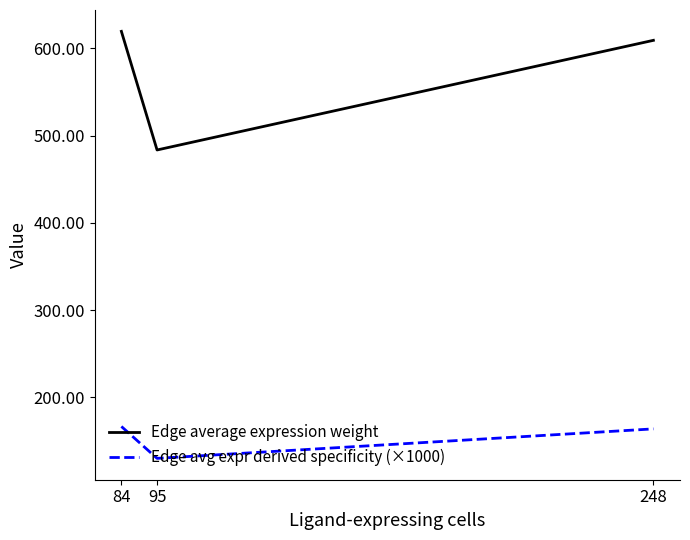

What are all the series names shown in the legend?

Edge average expression weight, Edge avg expr derived specificity (×1000)